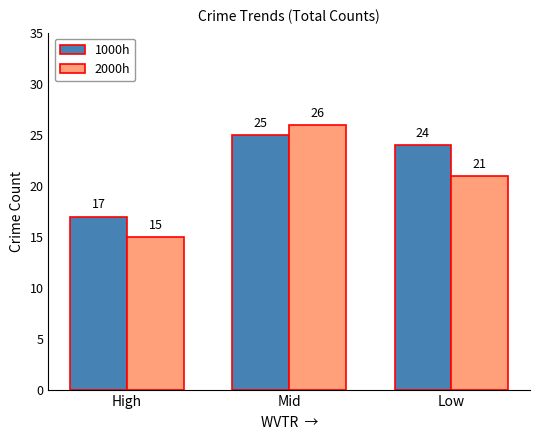

What is the label of the 1st bar from the left?

High